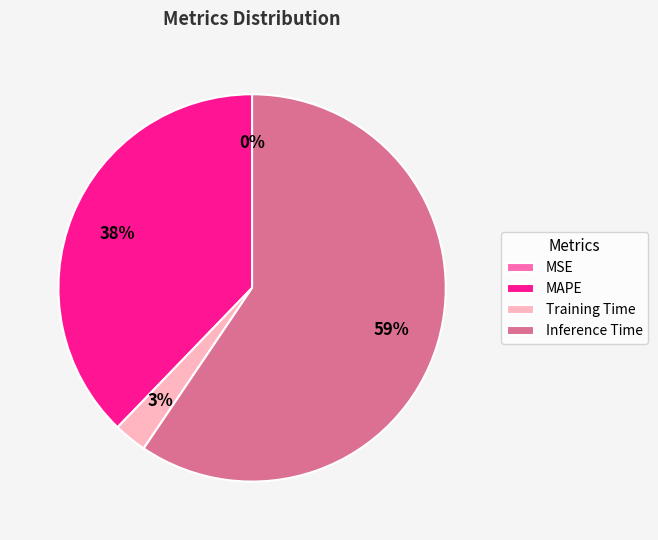

To the nearest percent, what is the difference between the largest and smallest slice percentages?

59%